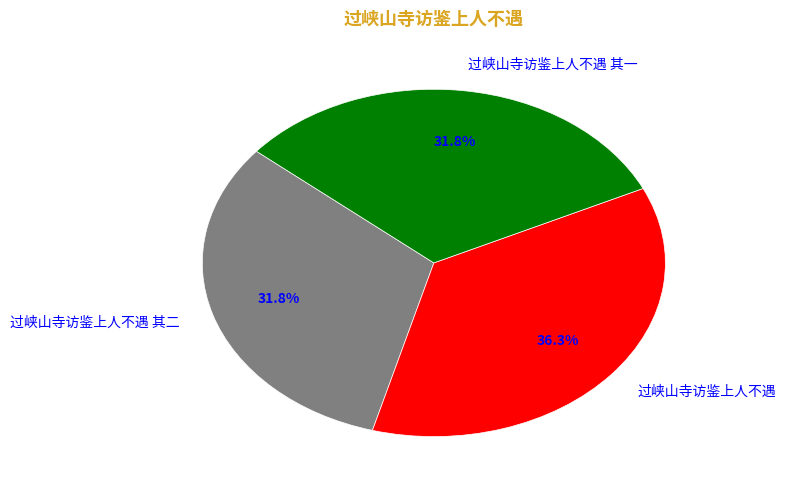

Does any single category account for the majority?

No